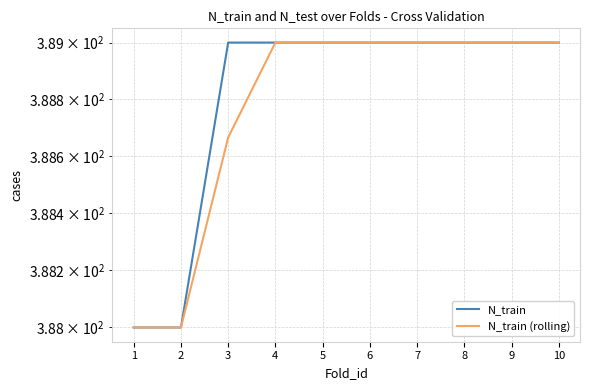

The N_train series shows 184.1 at 3. True or false?

False